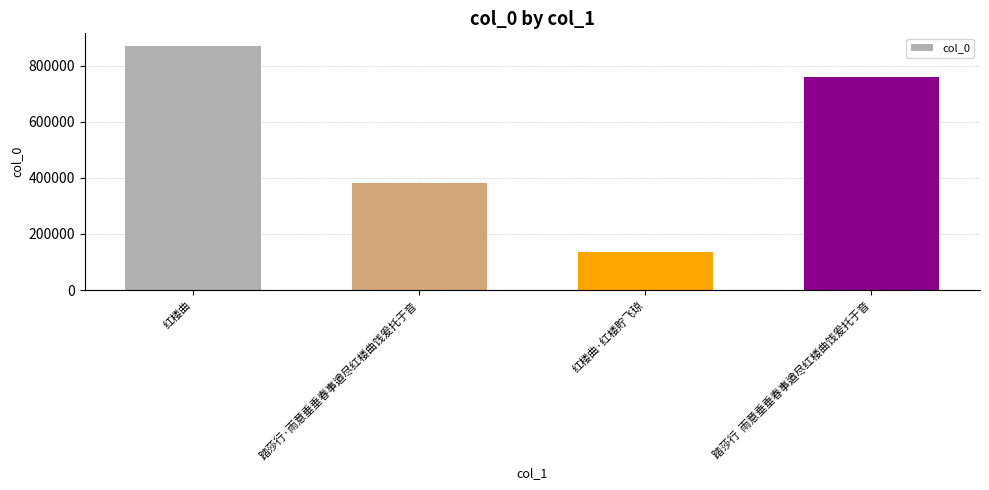

What is the label of the 1st bar from the left?

红楼曲